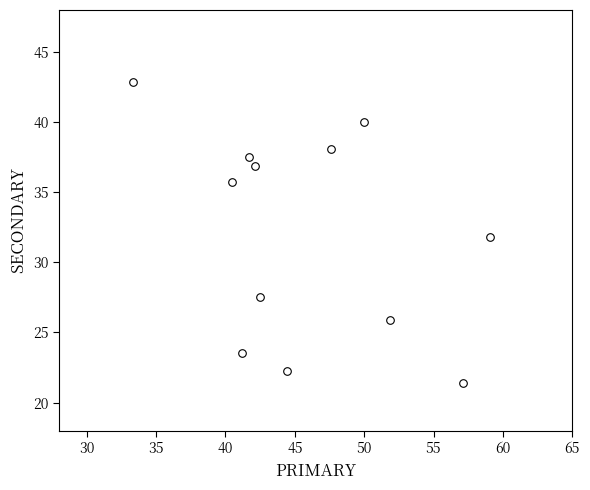

What is the average X value?

46.0